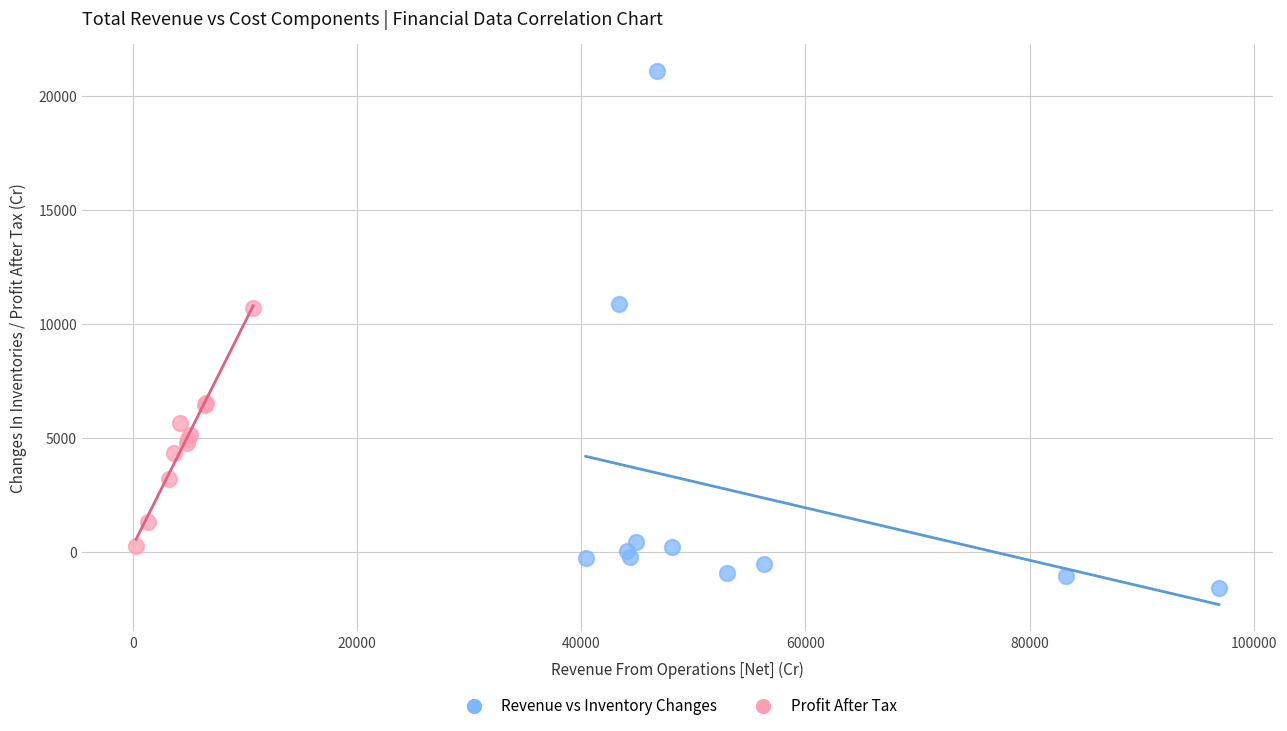

What are all the series names shown in the legend?

Revenue vs Inventory Changes, Profit After Tax